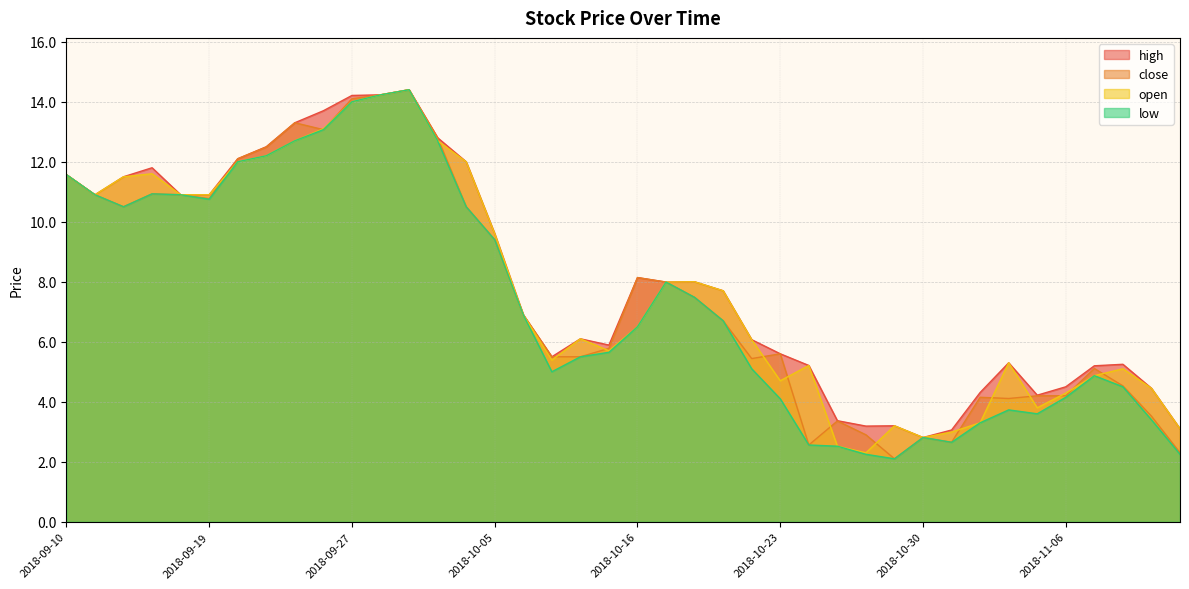

True or false: open has a value of 4.9 at 2018-11-07.

True